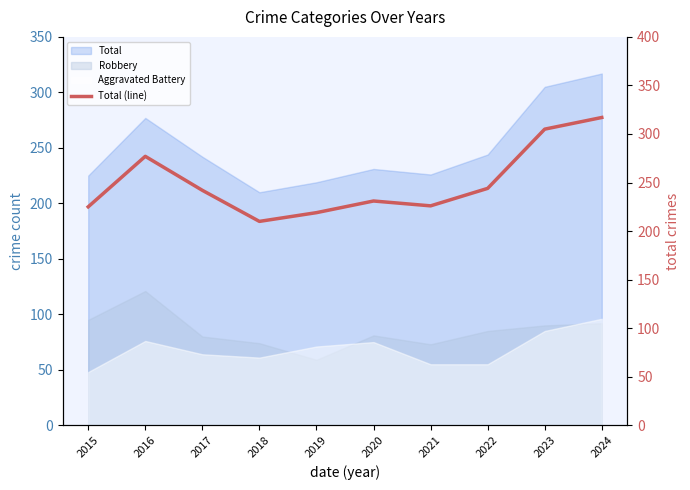

What is the difference between the values at 2016 and 2018?

67